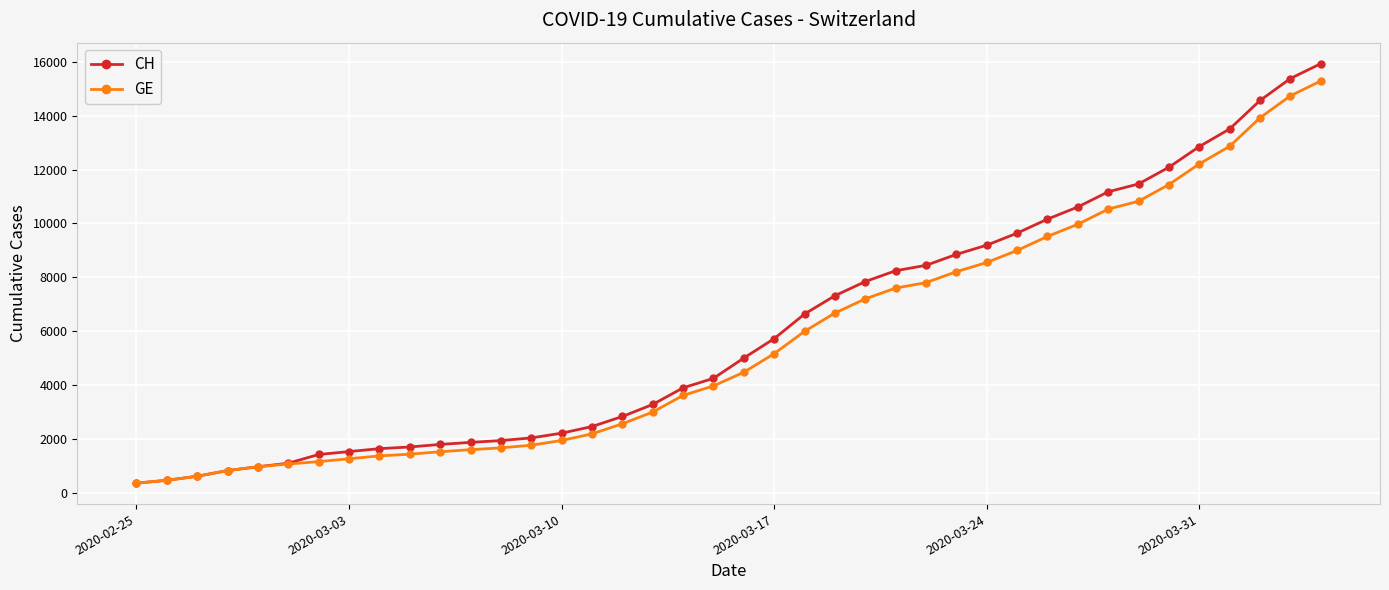

What is the value of the CH point at the 14th from the left?

2051